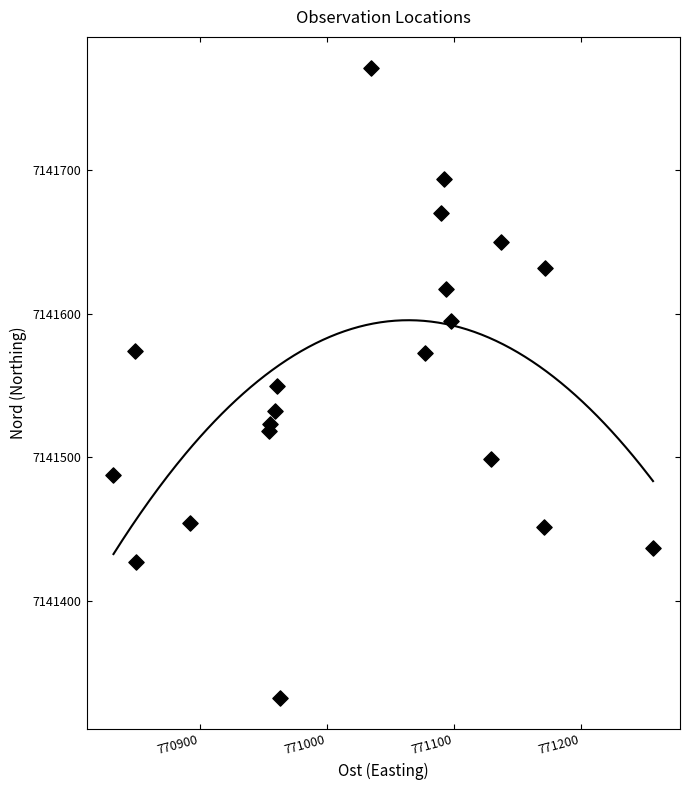

What is the range of X values (max minus min)?

424.8